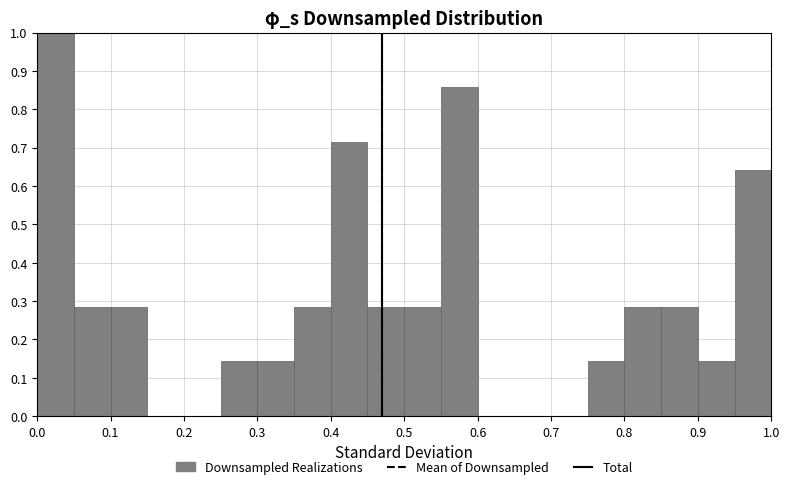

What is the height of the bar covering 0.40 to 0.45 on the x-axis? The values are not printed on the chart, so give them approximately, as read against the axis.

0.71